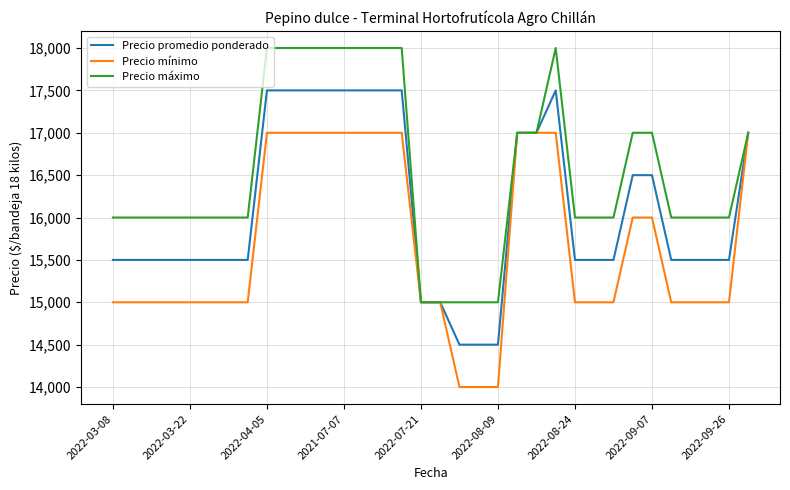

What is the greatest value displayed?

18000